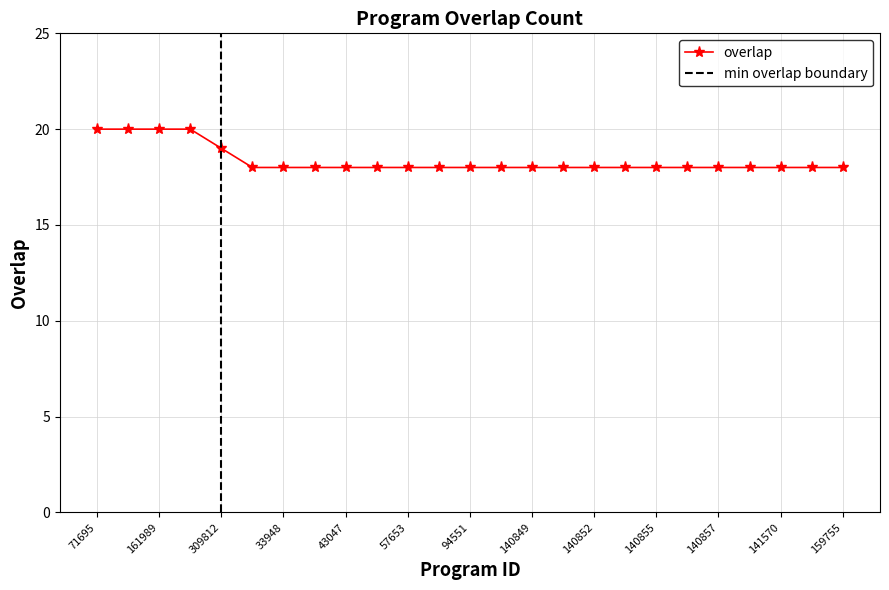

How many data points are above 18?

5